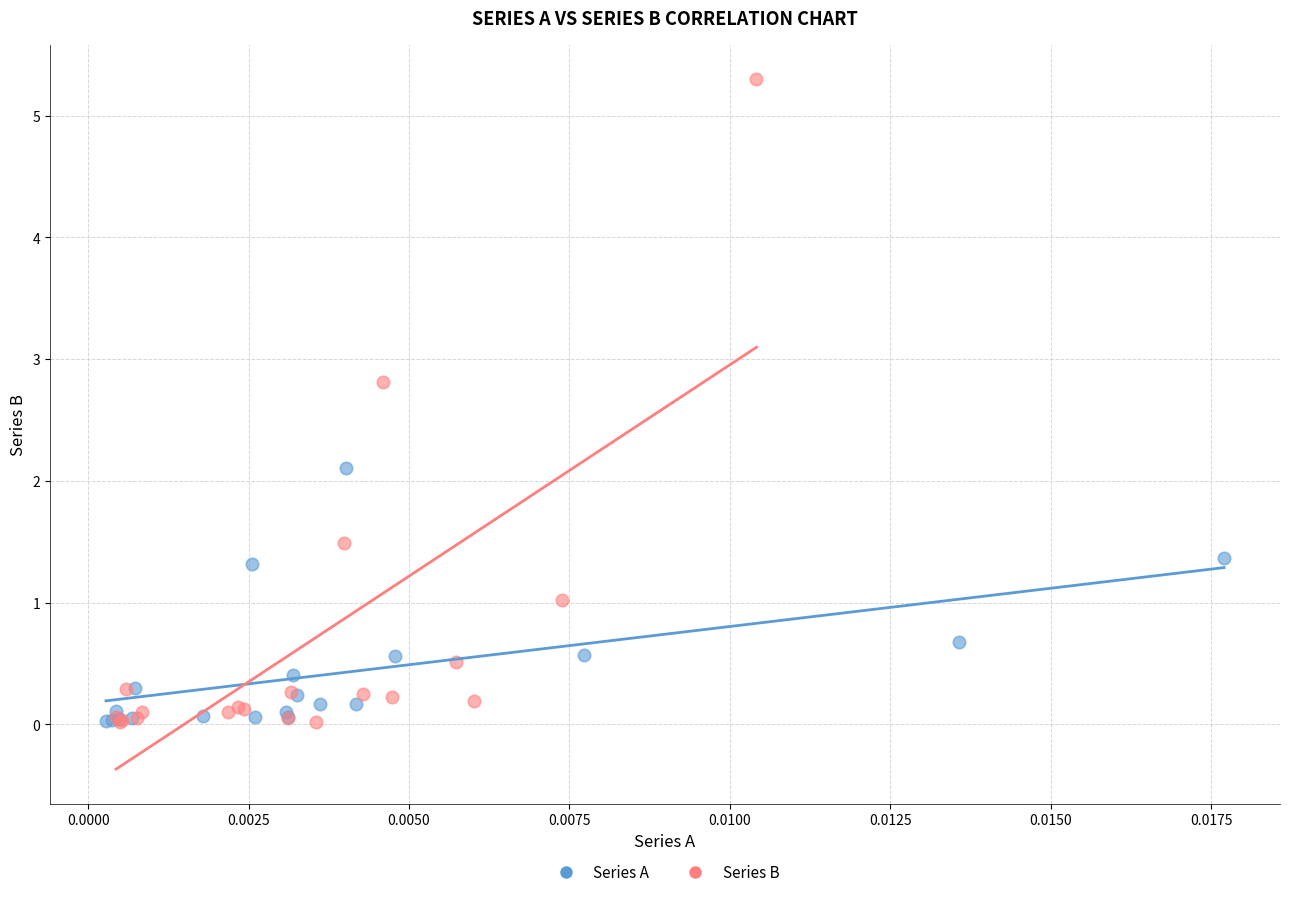

What are all the series names shown in the legend?

Series A, Series B